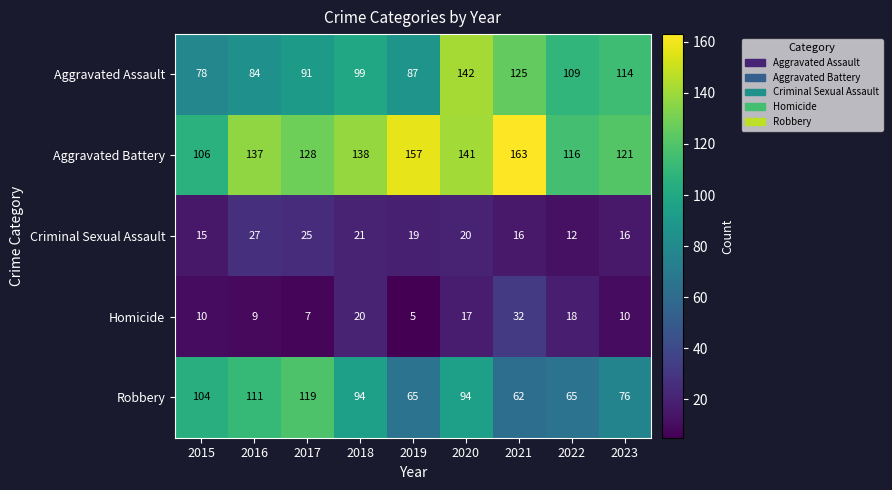

Which category has the lowest value in the Robbery series?

2021